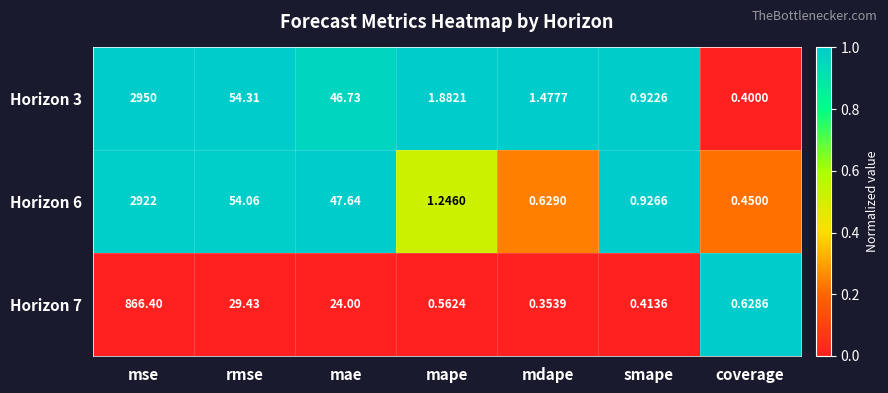

Which category has the highest value across all series?

mse